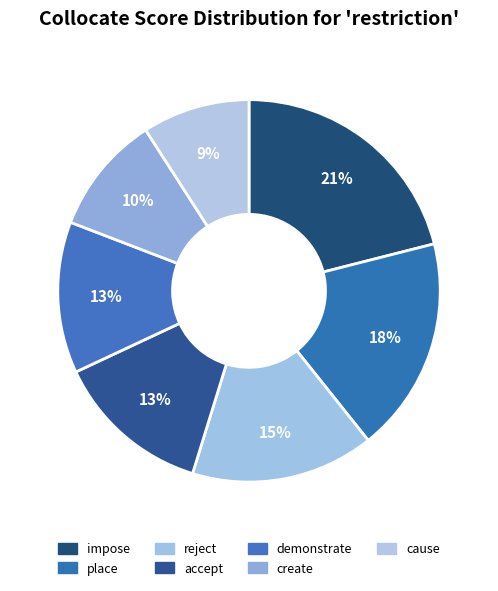

Does reject account for over 50% of the chart?

No